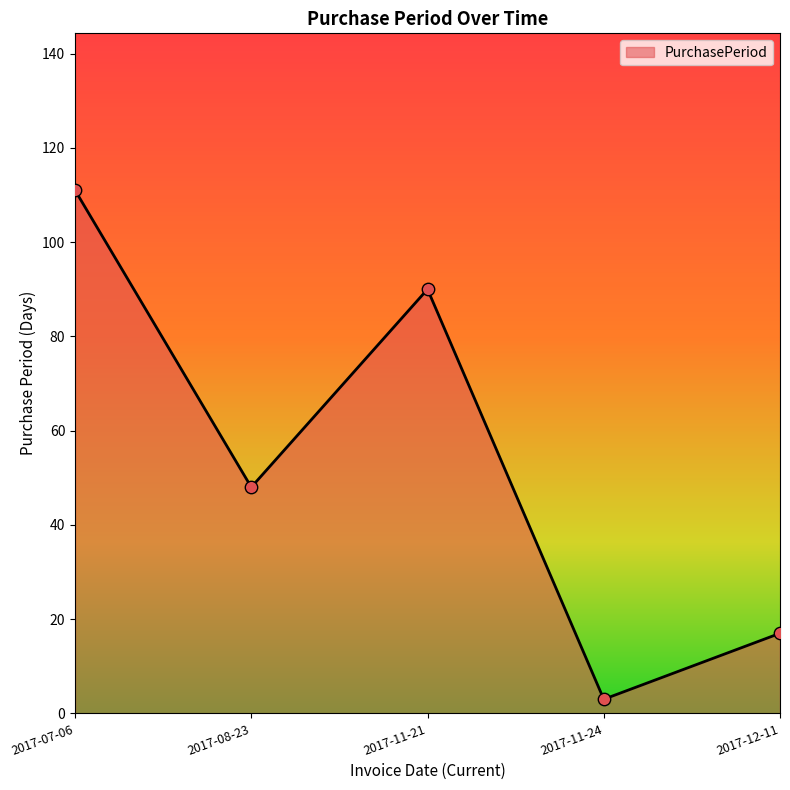

What is the change in value from 2017-07-06 to 2017-11-21?

-21